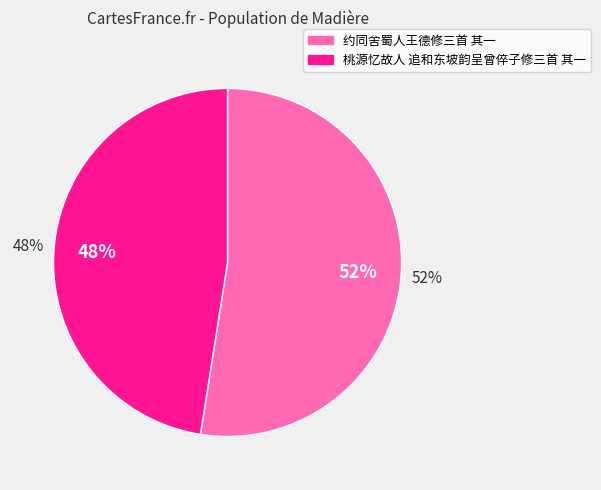

What is the total percentage of 桃源忆故人 追和东坡韵呈曾倅子修三首 其一 and 约同舍蜀人王德修三首 其一?

100.0%